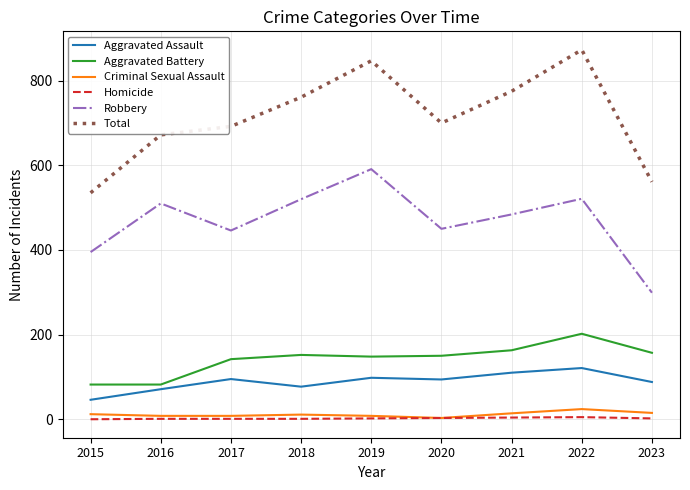

What is the average value of the Total series?

713